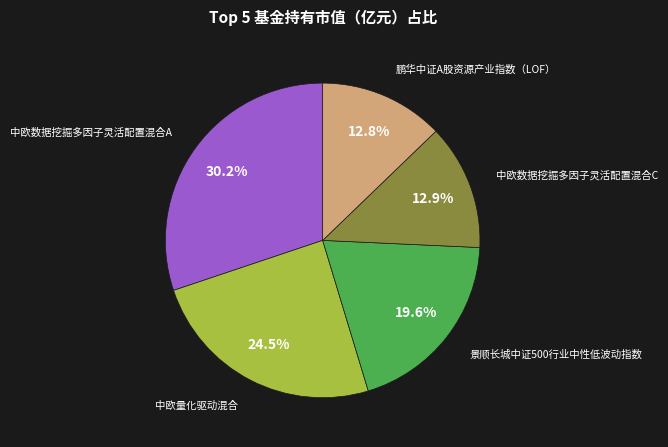

Does any single category account for the majority?

No